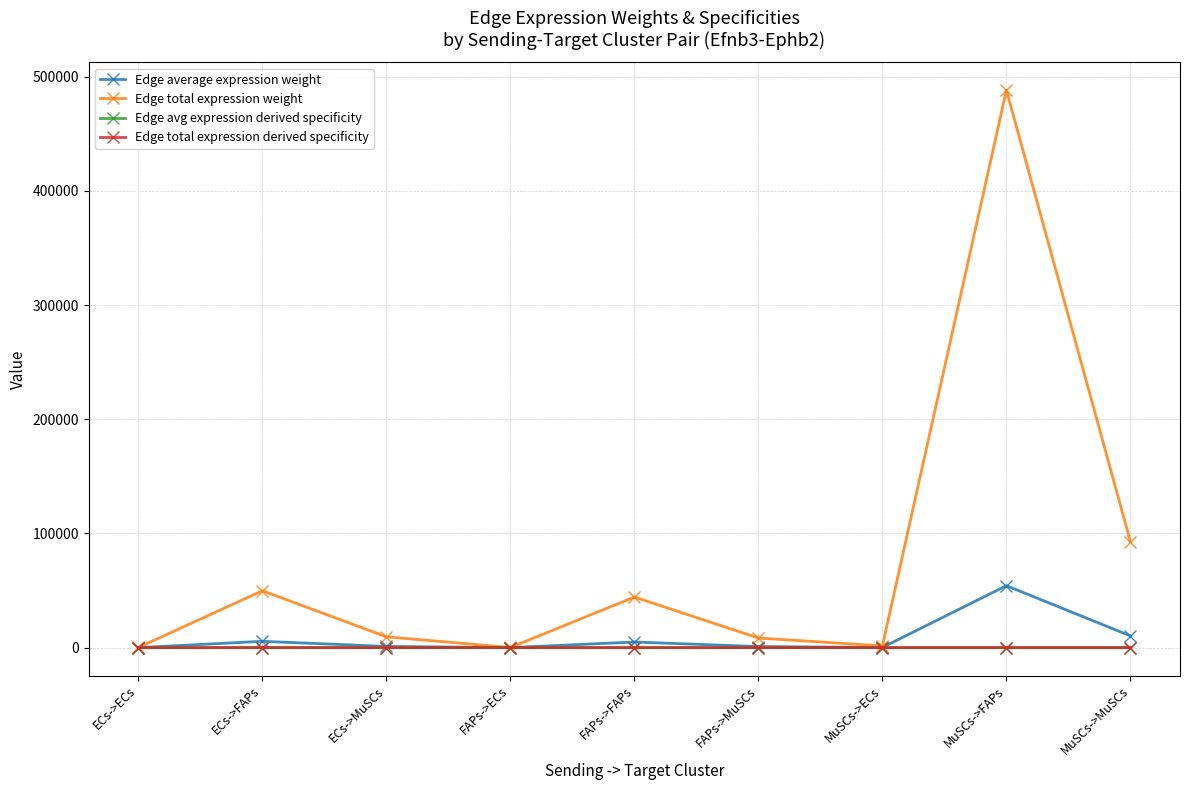

What is the greatest value displayed?

488129.2